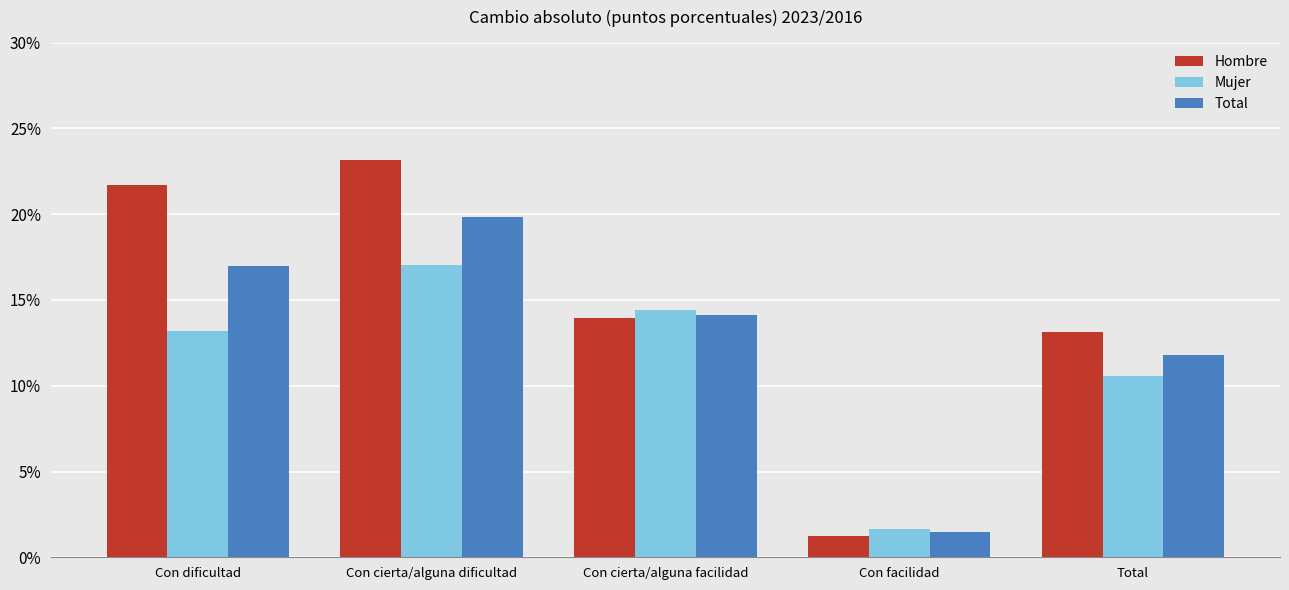

What is the label of the 5th bar from the right?

Con dificultad